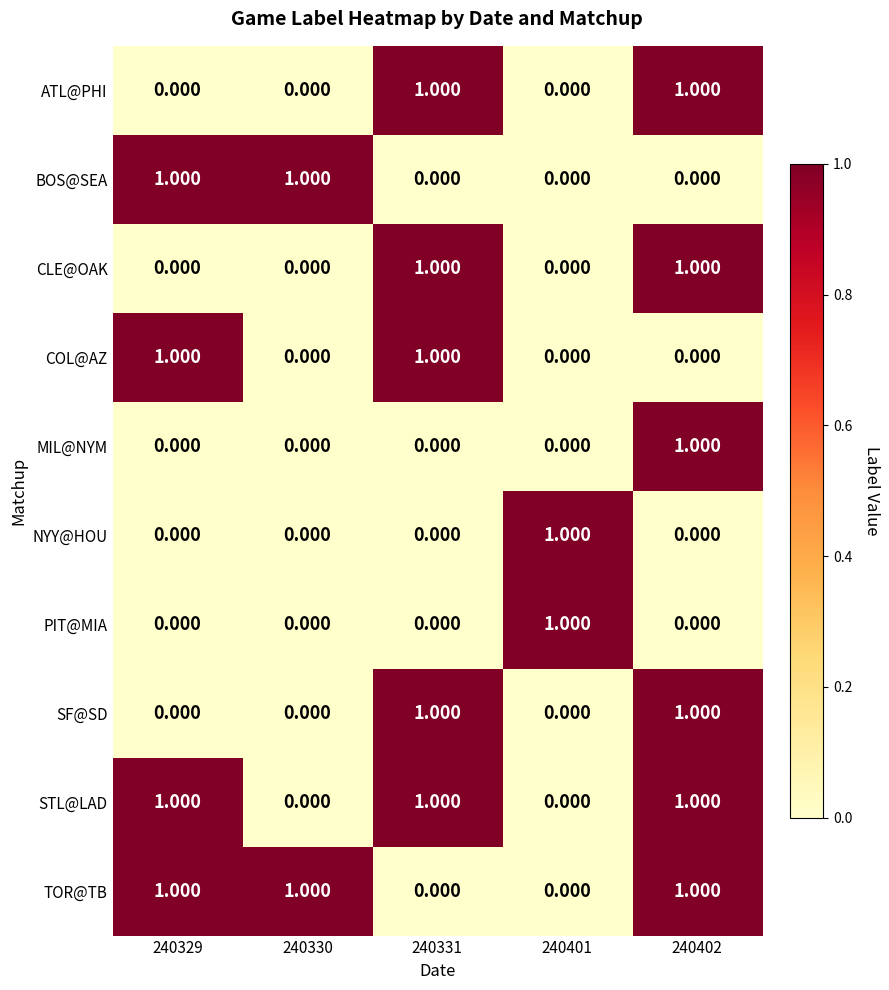

Is the value of TOR@TB at 240330 greater than the value of SF@SD at 240329?

Yes